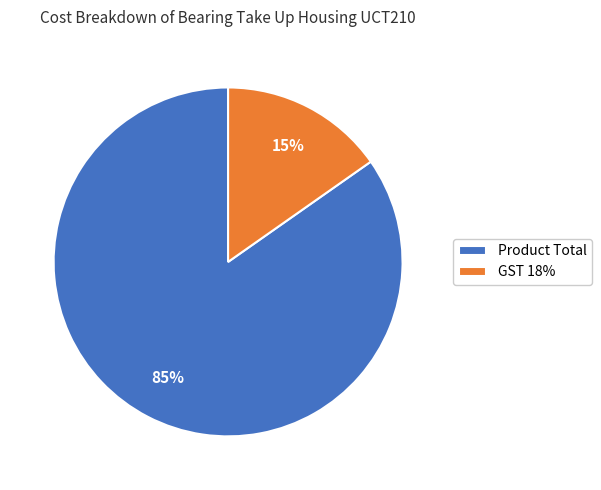

Is the sum of GST 18% and Product Total greater than half?

Yes